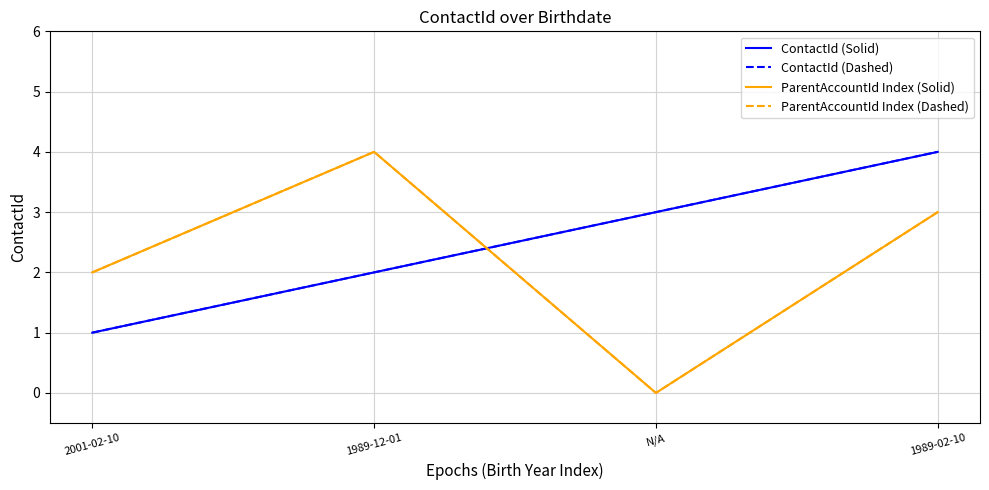

Does the chart display data point markers on the line(s)?

No